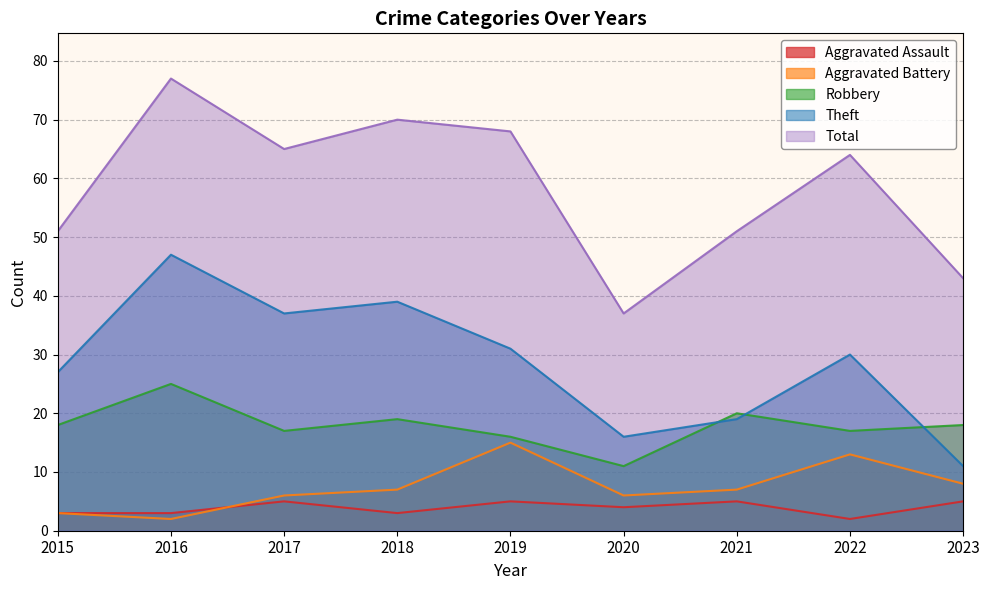

Where is Aggravated Assault nearest to the value 3?

2015